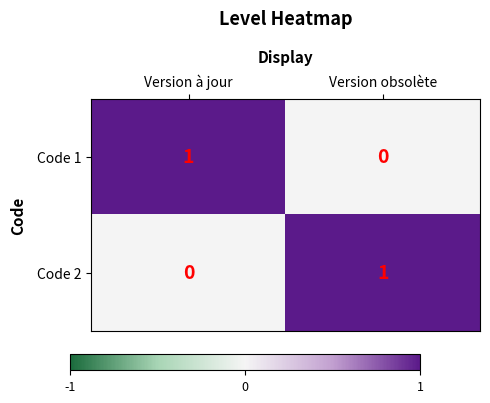

Where is Code 1 nearest to the value 0?

Version obsolète